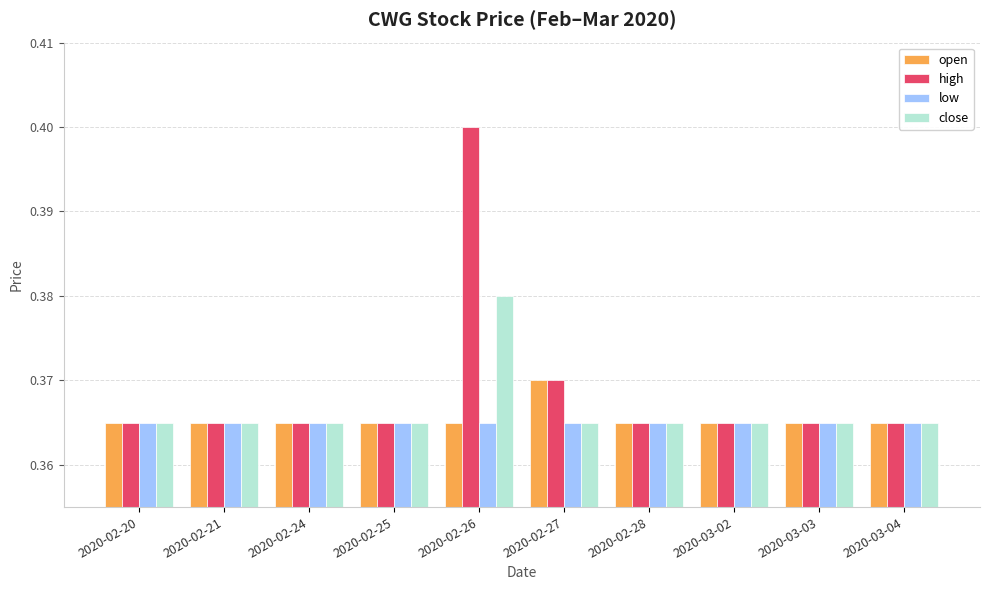

The value of close at 2020-02-25 is 0.4. True or false?

True